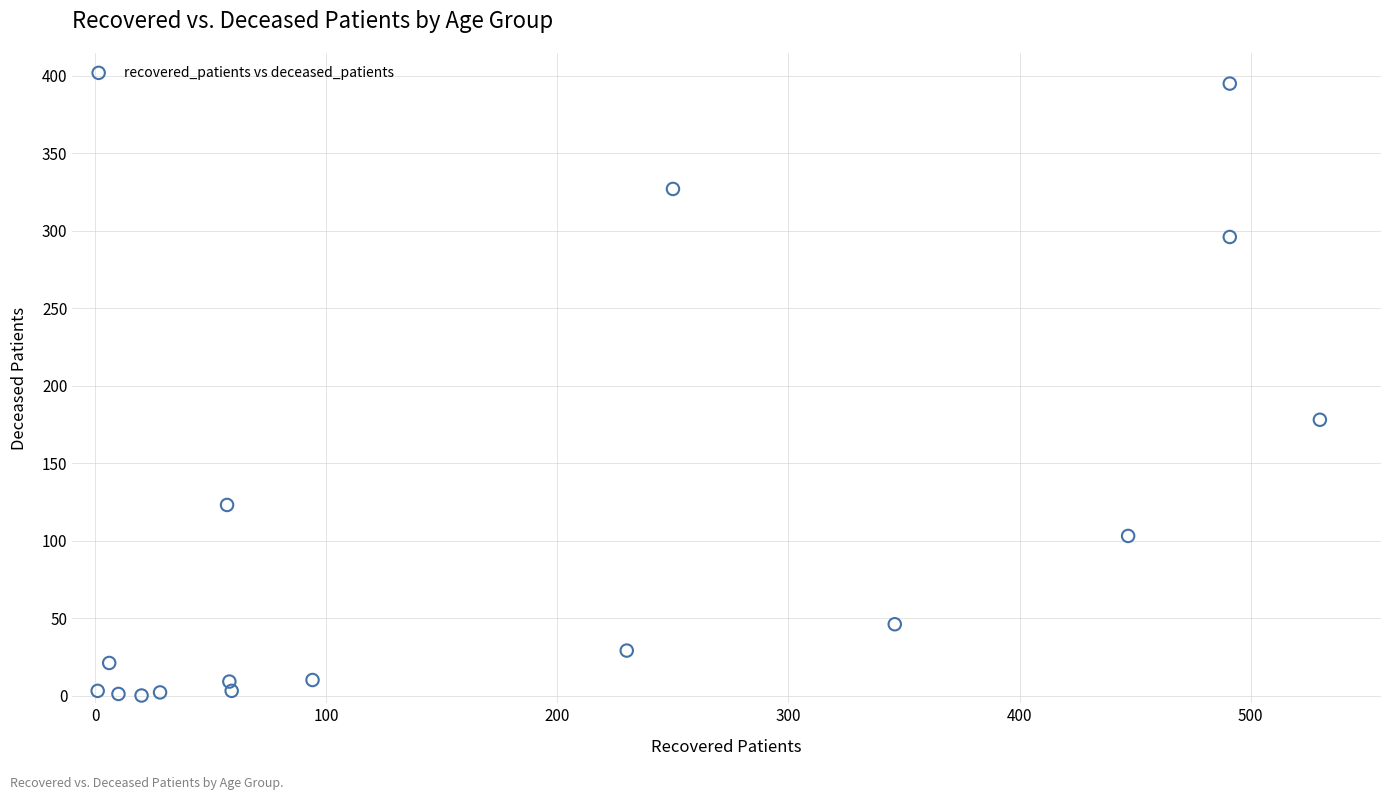

What Y value in the scatter plot is closest to 197?

178